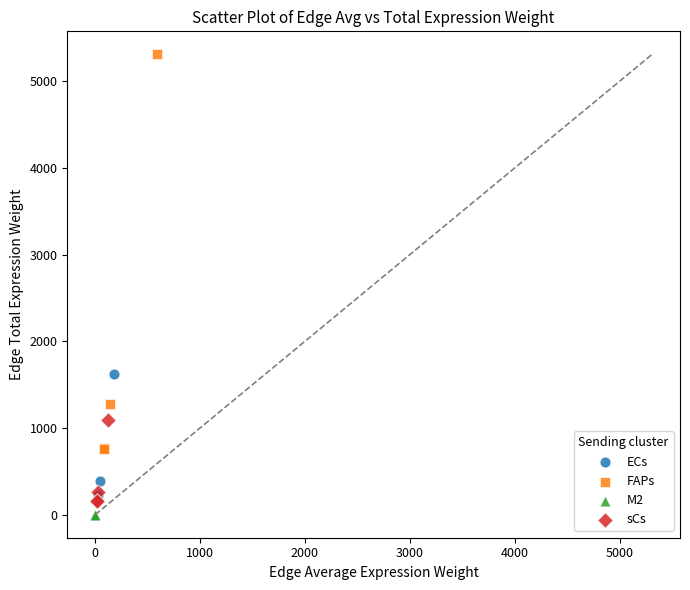

Which series has the largest Y range (max minus min)?

FAPs